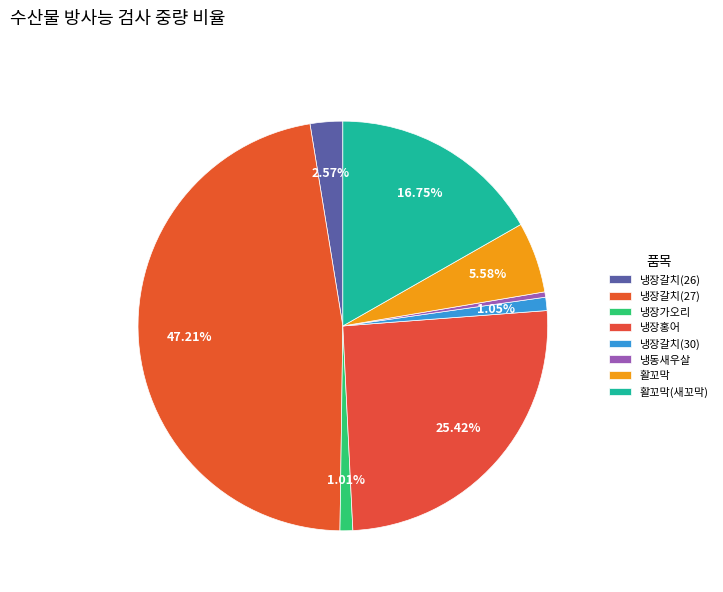

To the nearest percent, what portion does 냉장홍어 represent?

25%